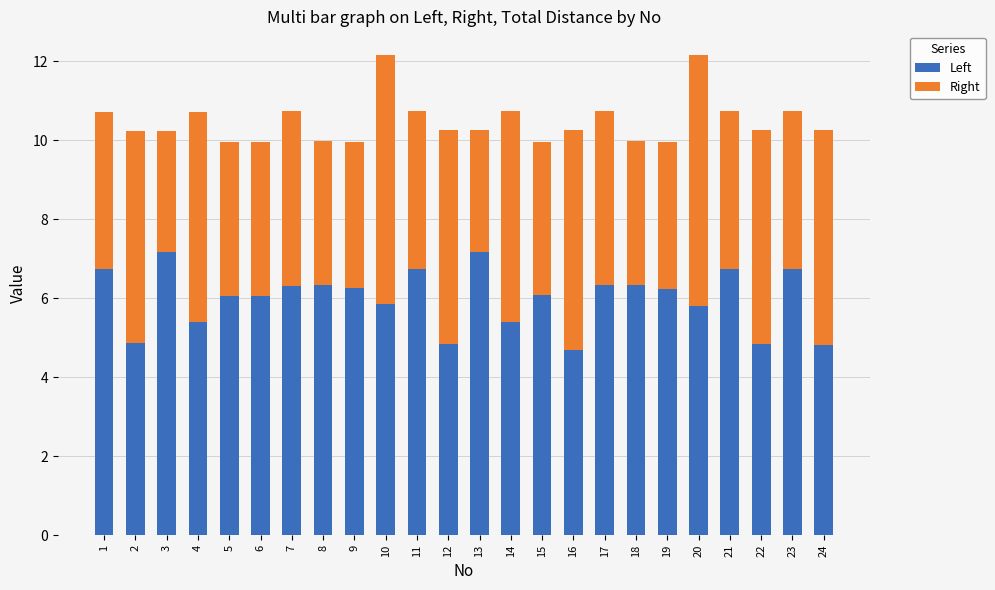

What is the difference between the second highest and second lowest values in the Left series?

2.4